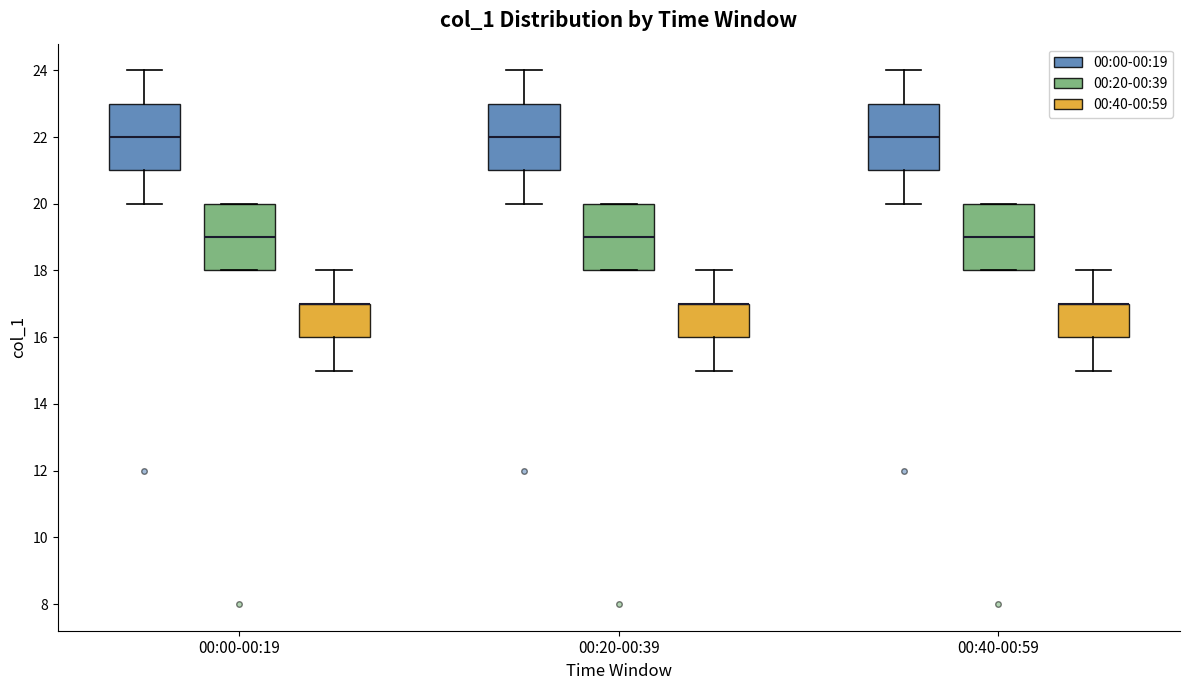

Reading left to right, transcribe this box plot: for each box, give where its median line is, the range the box spans, and where its two whiskers end, as read against the y-axis. The values are not printed on the chart, so give them approximately, as read against the axis.

00:00-00:19 (00:00-00:19): median 22, box 21 to 23, whiskers 20 to 24
00:00-00:19 (00:20-00:39): median 19, box 18 to 20, whiskers 18 to 20
00:00-00:19 (00:40-00:59): median 17 (drawn on the box's upper edge), box 16 to 17, whiskers 15 to 18
00:20-00:39 (00:00-00:19): median 22, box 21 to 23, whiskers 20 to 24
00:20-00:39 (00:20-00:39): median 19, box 18 to 20, whiskers 18 to 20
00:20-00:39 (00:40-00:59): median 17 (drawn on the box's upper edge), box 16 to 17, whiskers 15 to 18
00:40-00:59 (00:00-00:19): median 22, box 21 to 23, whiskers 20 to 24
00:40-00:59 (00:20-00:39): median 19, box 18 to 20, whiskers 18 to 20
00:40-00:59 (00:40-00:59): median 17 (drawn on the box's upper edge), box 16 to 17, whiskers 15 to 18